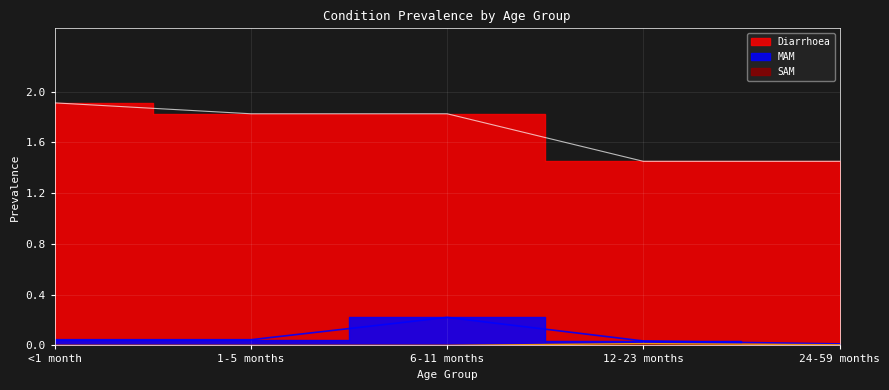

What is the average value of the Diarrhoea series?

1.7